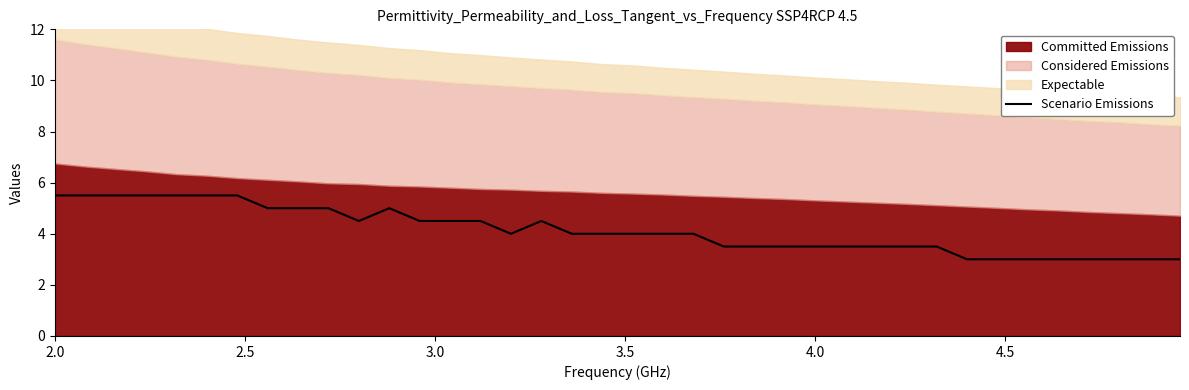

What is the average value?

4.1